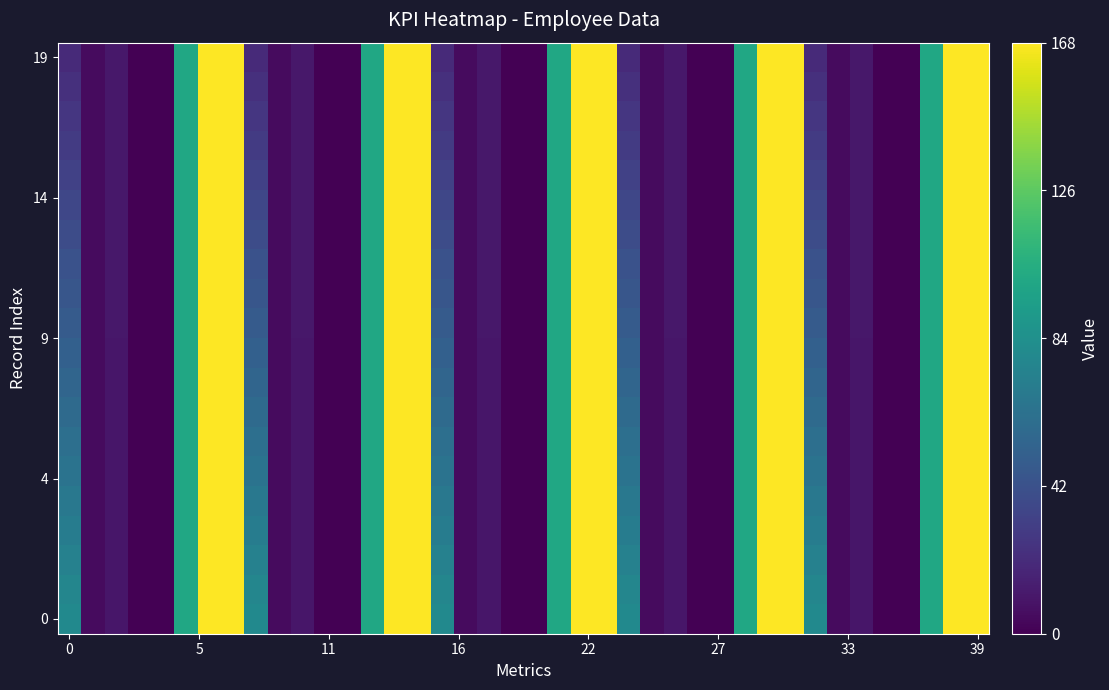

What is the maximum value shown in the chart?

168.0